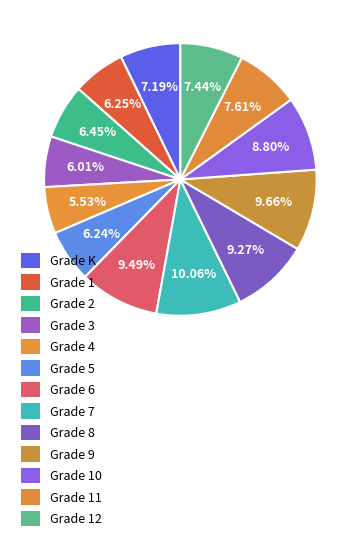

How many slices are in this pie chart?

13